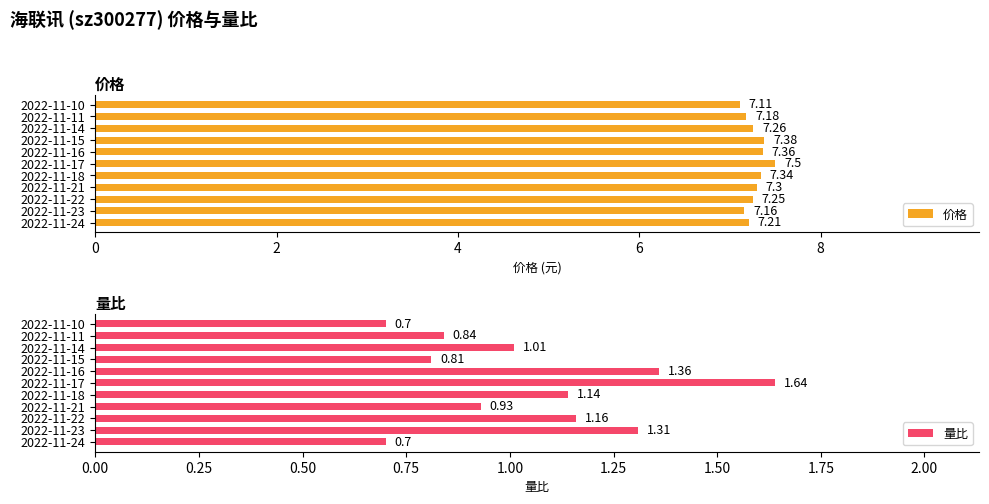

Does the chart contain any negative values?

No